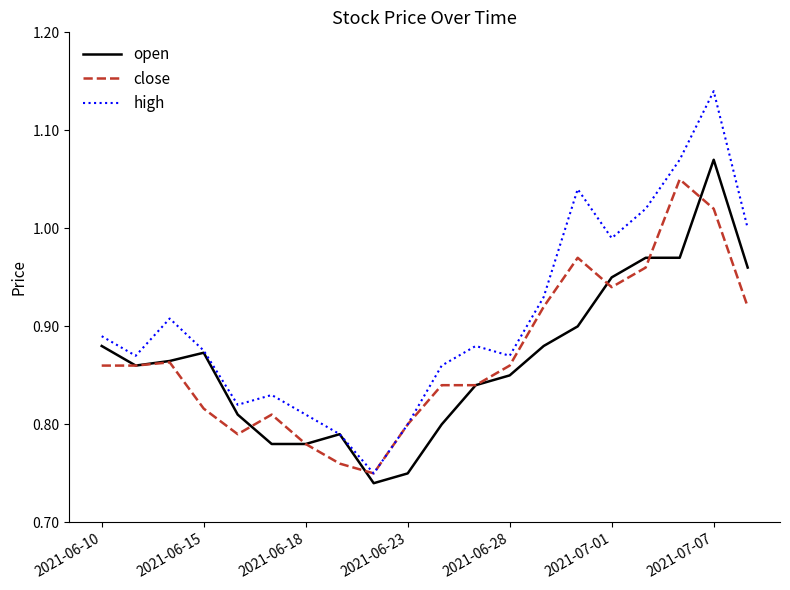

List the series in order of their peak value, highest first.

high, open, close